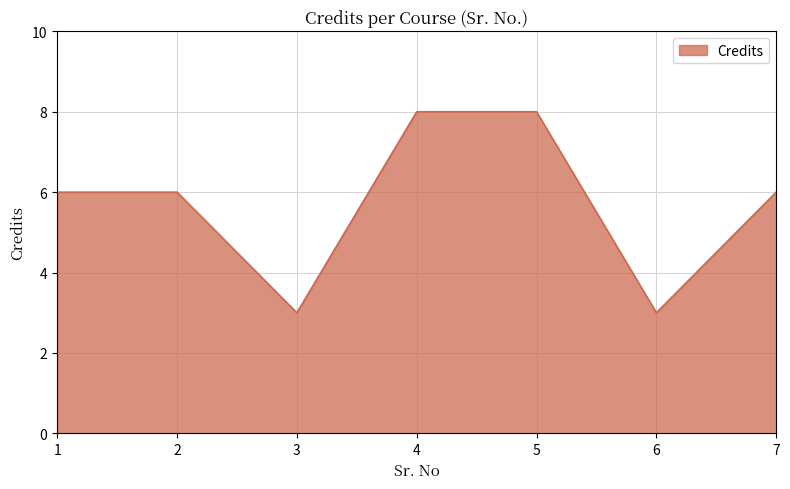

Count the values in the range 3 to 8.

7